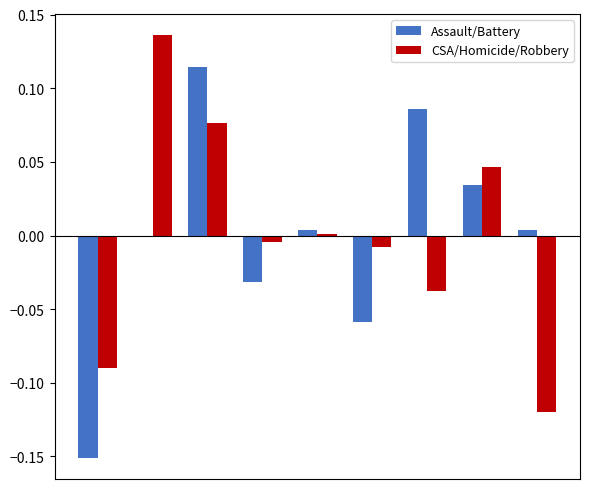

Rank the series by their maximum value, from highest to lowest.

CSA/Homicide/Robbery, Assault/Battery